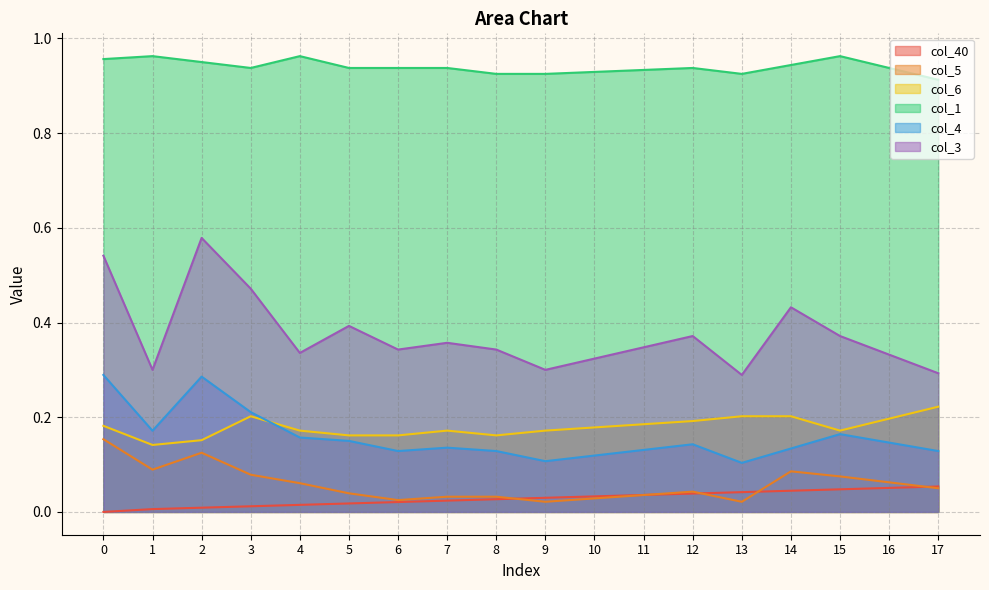

What is the average value of the col_6 series?

0.2